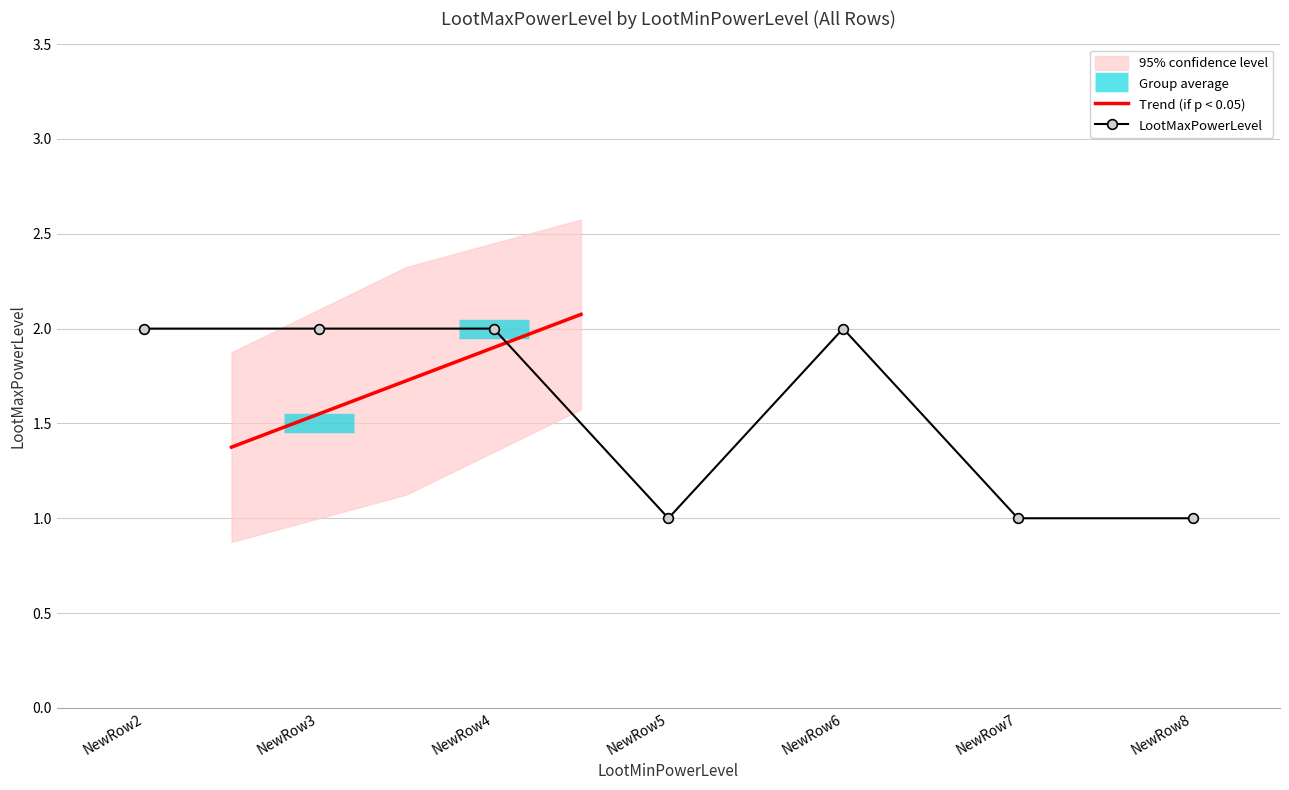

Rank the categories by value from highest to lowest.

NewRow2, NewRow3, NewRow4, NewRow6, NewRow5, NewRow7, NewRow8